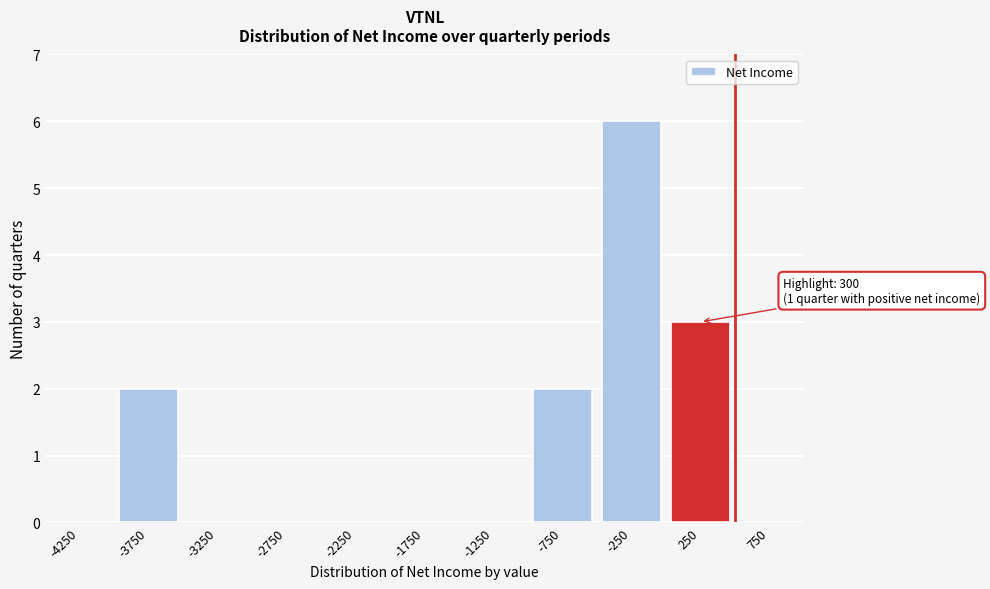

Reading left to right, extract all data points from this chart.

-4250=0	-3750=2	-3250=0	-2750=0	-2250=0	-1750=0	-1250=0	-750=2	-250=6	250=3	750=0